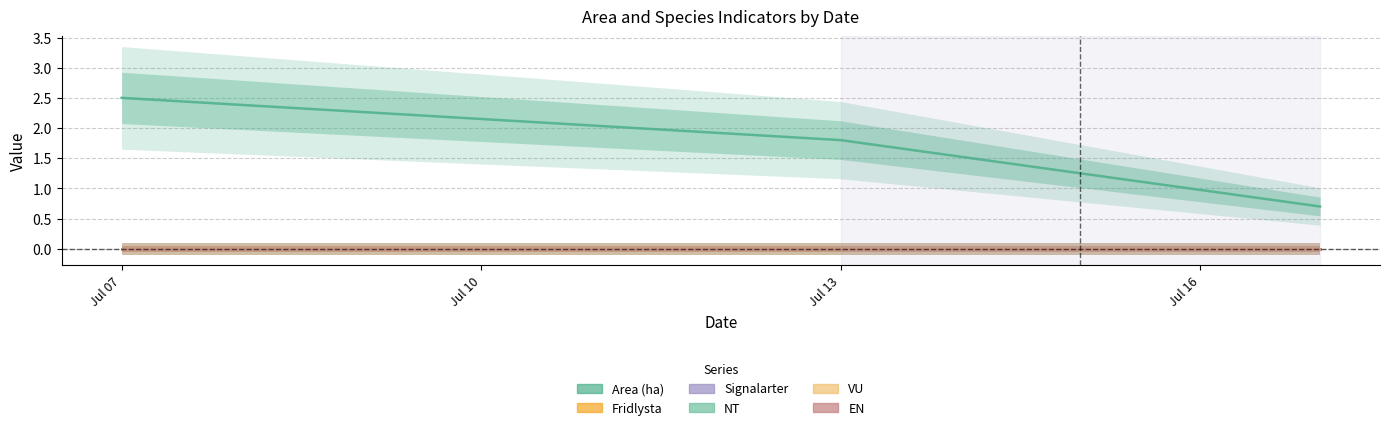

Reading right to left, list all the values displayed in this chart.

Area (ha): A 32879-2023=0.7	A 33760-2023=1.8	A 31346-2023=2.5
Fridlysta: A 32879-2023=0.0	A 33760-2023=0.0	A 31346-2023=0.0
Signalarter: A 32879-2023=0.0	A 33760-2023=0.0	A 31346-2023=0.0
NT: A 32879-2023=0.0	A 33760-2023=0.0	A 31346-2023=0.0
VU: A 32879-2023=0.0	A 33760-2023=0.0	A 31346-2023=0.0
EN: A 32879-2023=0.0	A 33760-2023=0.0	A 31346-2023=0.0